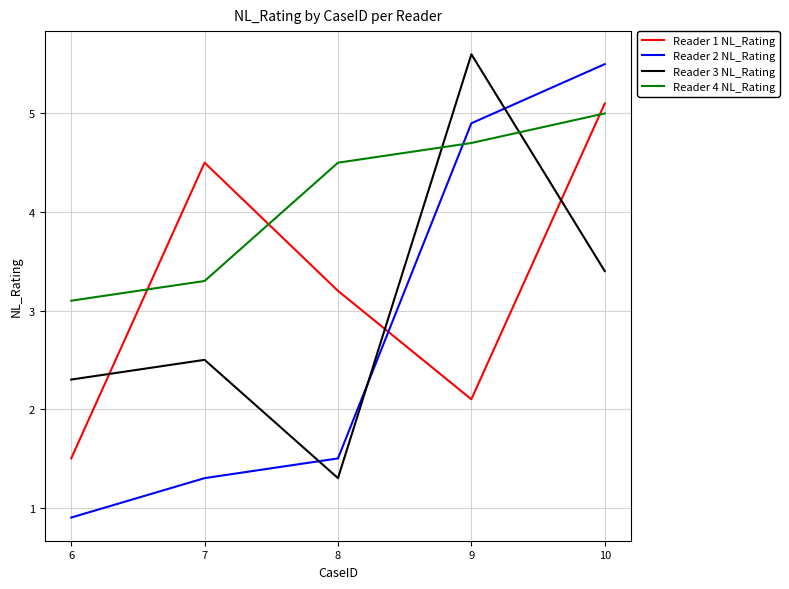

Where is the first local maximum for Reader 3 NL_Rating?

7